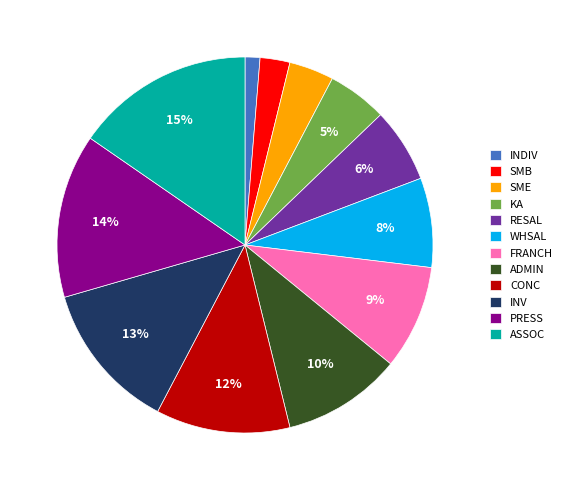

To the nearest percent, what percentage of the pie is SMB?

3%